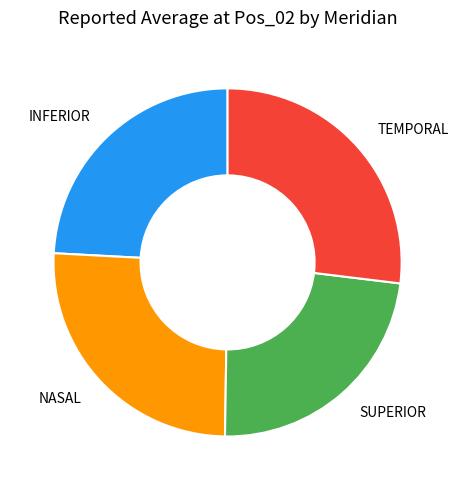

Count the number of slices in the pie.

4